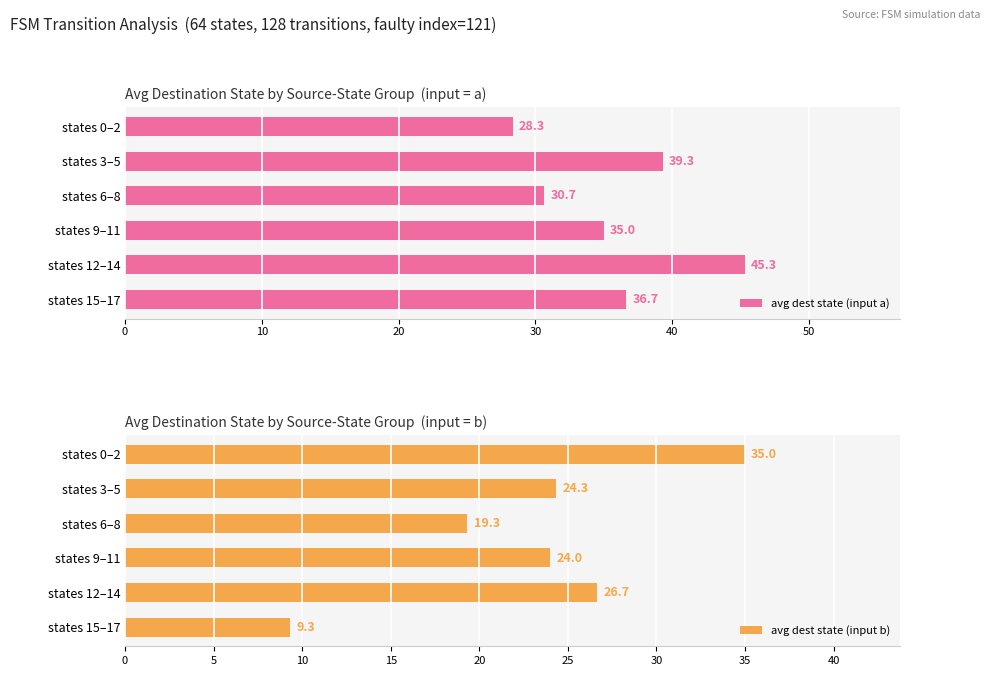

Reading left to right, transcribe all the data shown in this chart.

avg dest state (input a): 28.3	39.3	30.7	35.0	45.3	36.7
avg dest state (input b): 35.0	24.3	19.3	24.0	26.7	9.3